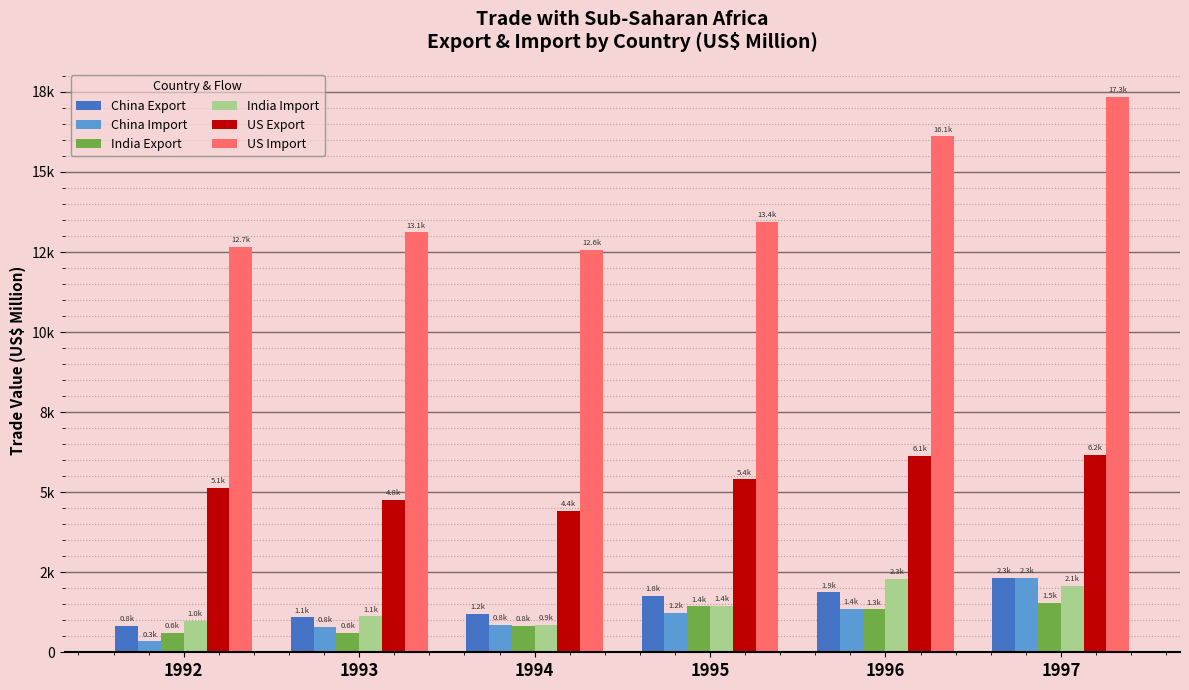

What is the maximum value shown in the chart?

17347.7